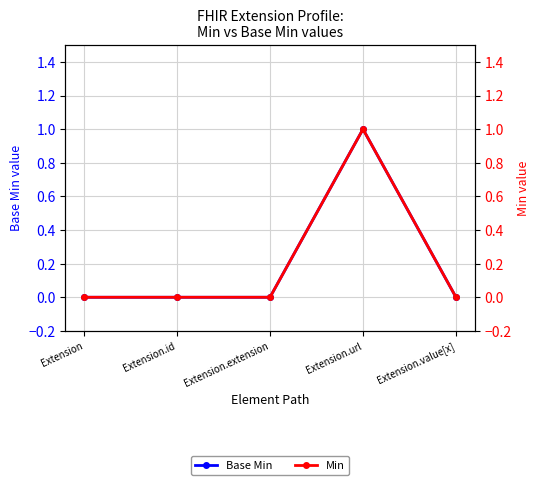

How many Base Min values are between 0 and 1?

5